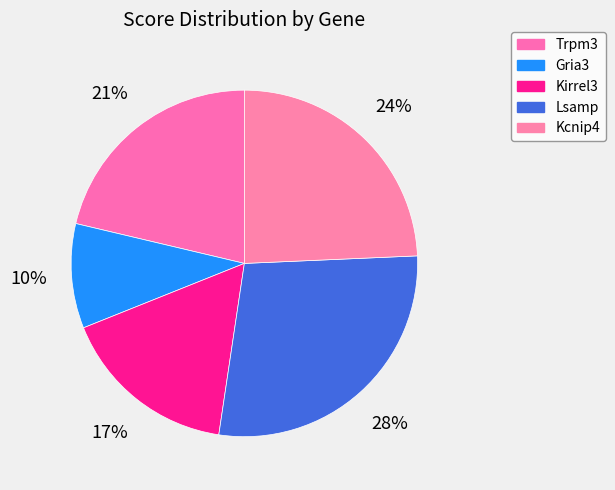

To the nearest percent, what percentage of the pie is Trpm3?

21%